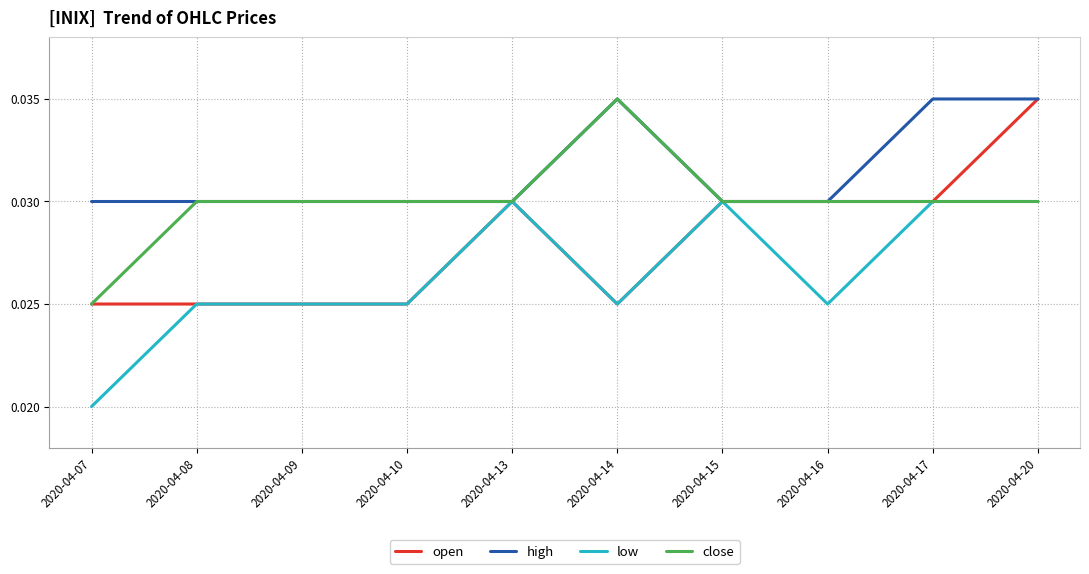

Count the number of data series in this chart.

4